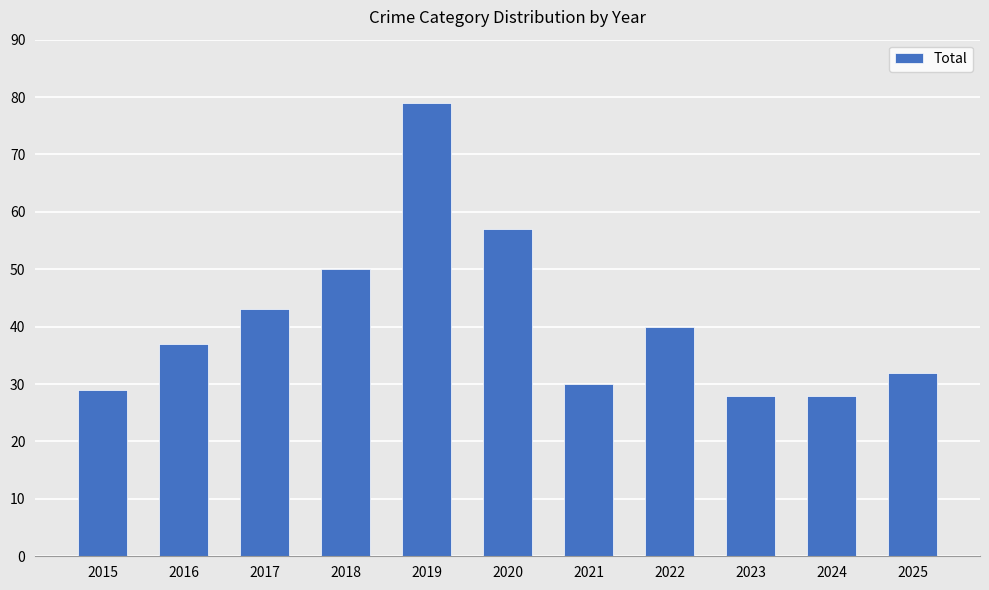

True or false: the data shows 79 at 2019.

True